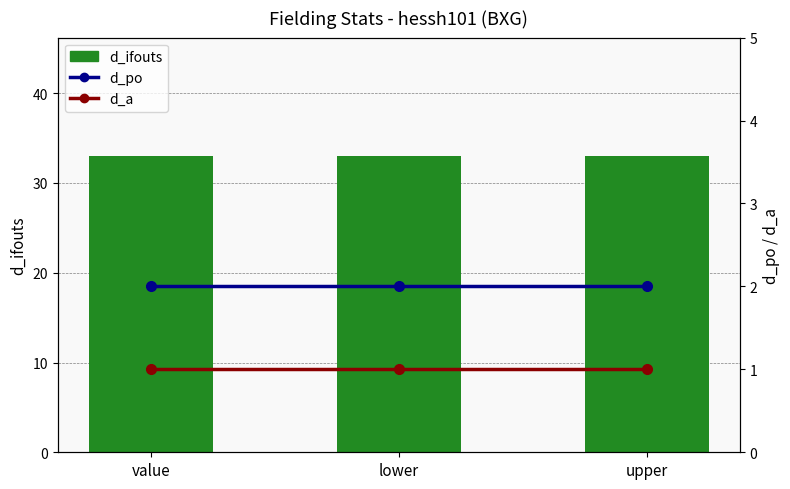

Is it true that d_a equals 2 at value?

False